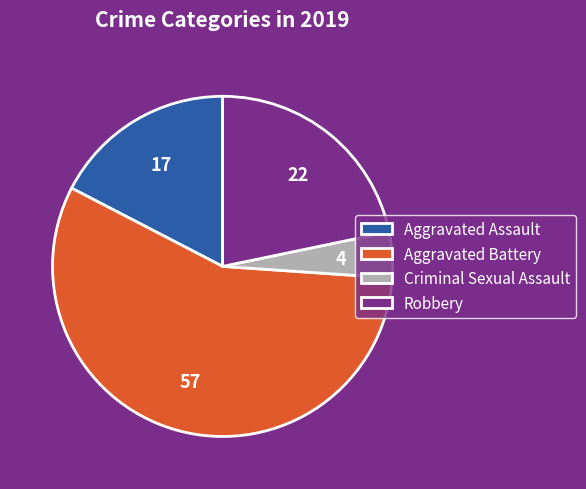

Which has a higher value, Robbery or Aggravated Assault?

Robbery